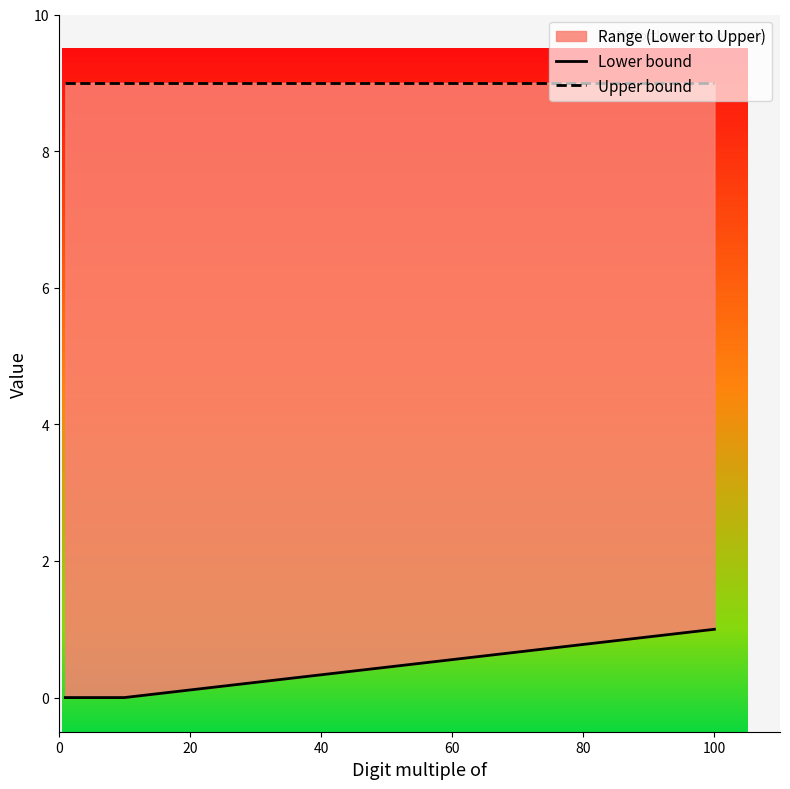

Is the value of Lower bound at 40 greater than the value of Upper bound at 20?

No